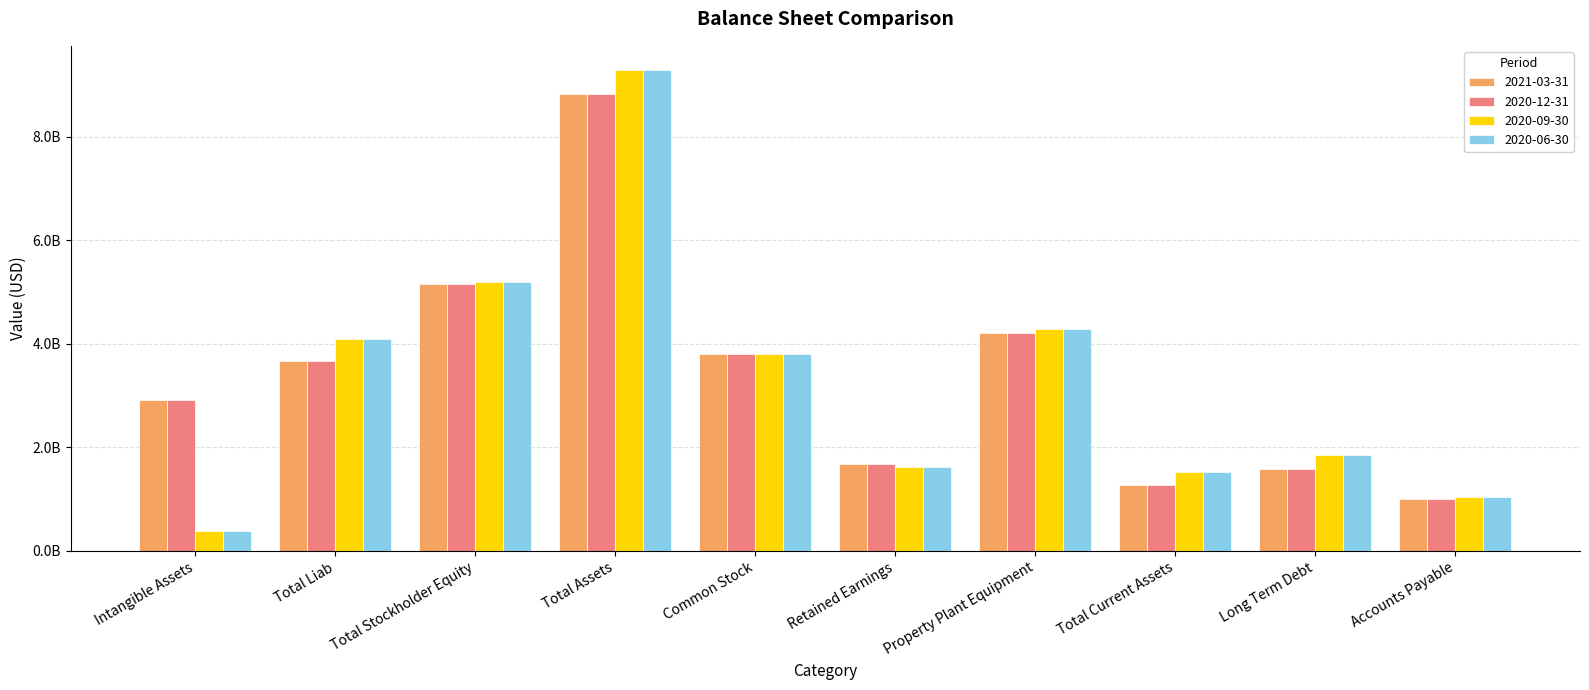

Does the chart contain stacked bars?

No